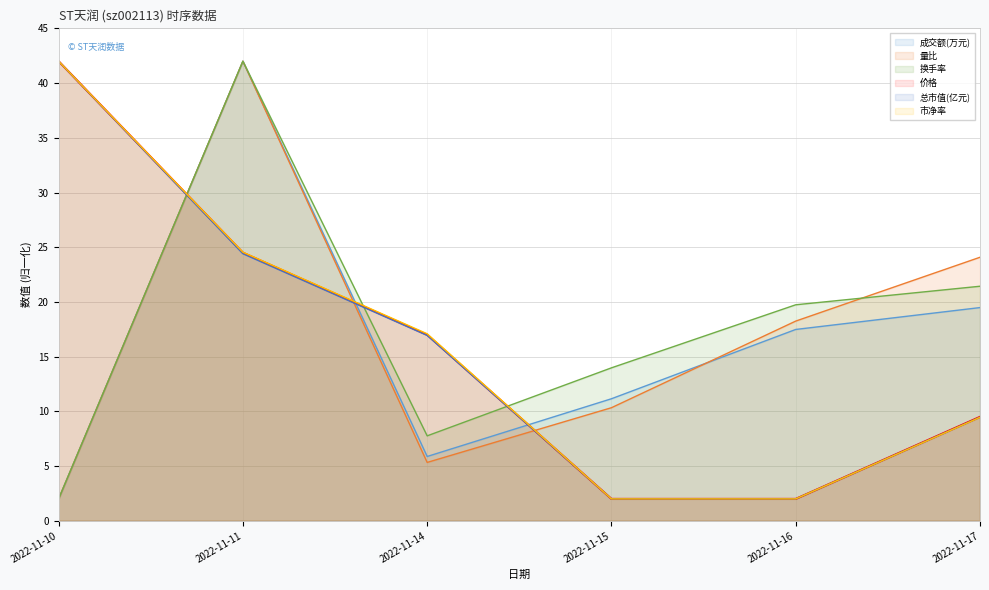

Which series has the widest spread of values?

成交额(万元)